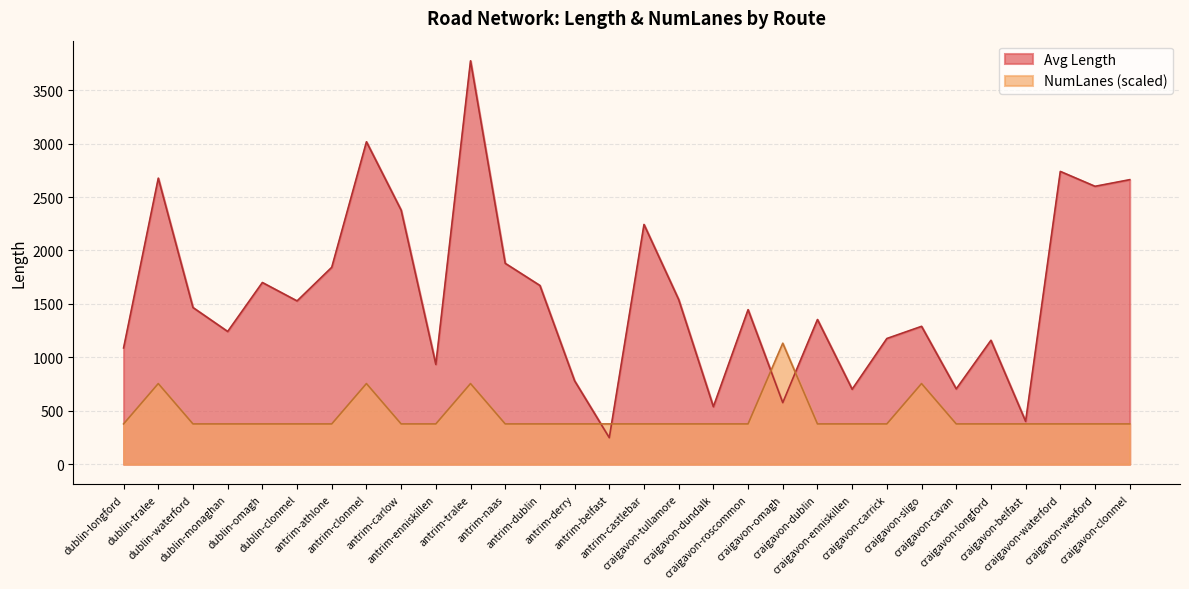

Which has a higher value, craigavon-omagh or craigavon-belfast?

craigavon-omagh